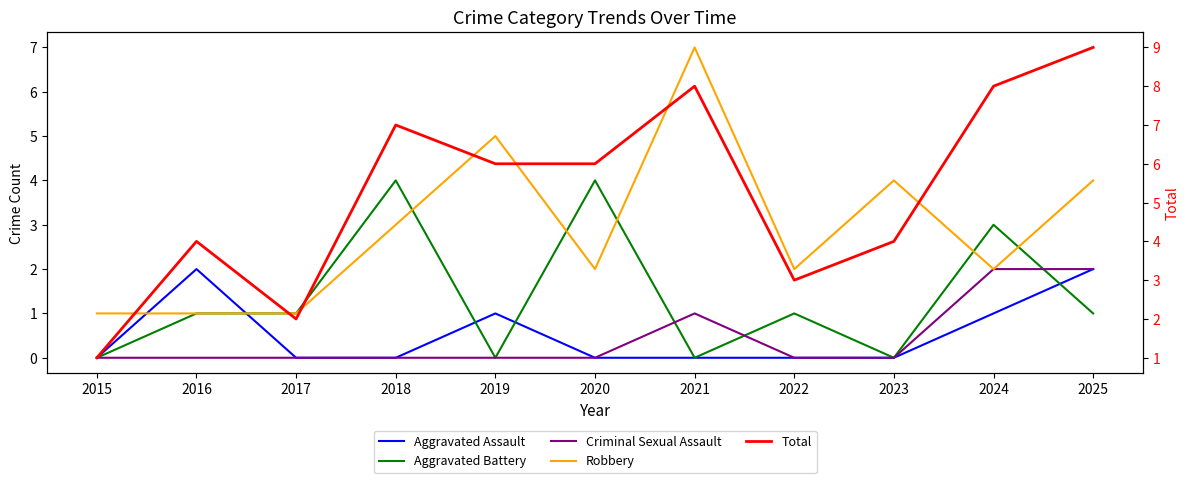

What is the value of the Total point at the 9th from the left?

4